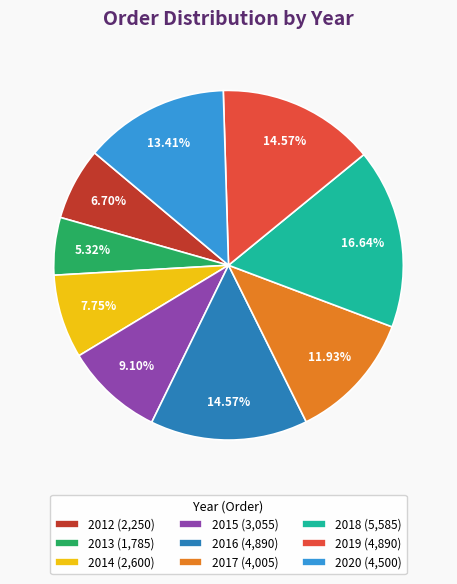

Approximately how many times larger is the value at 2016 compared to 2014?

1.9